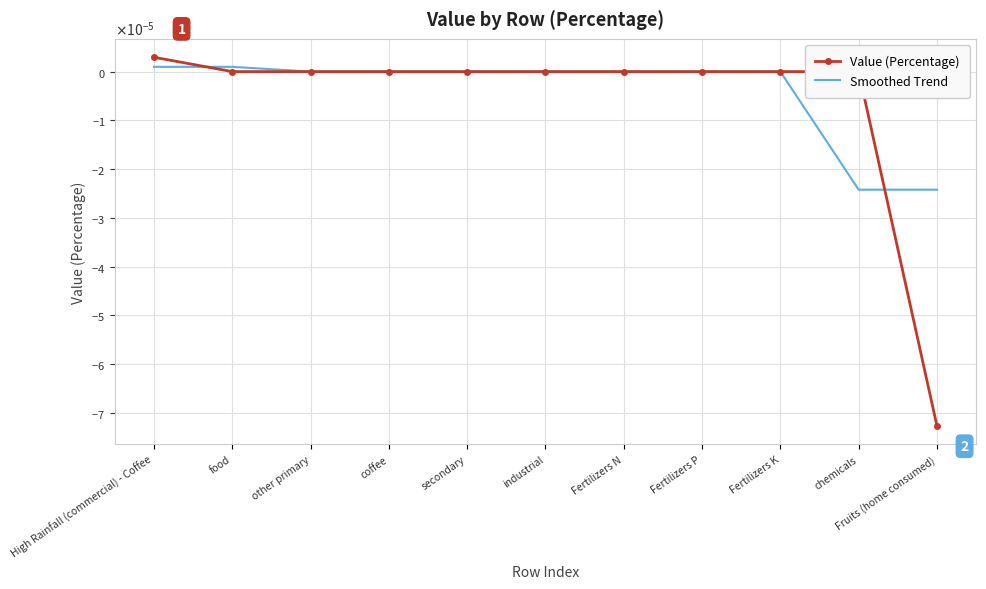

What are all the series names shown in the legend?

Value (Percentage), Smoothed Trend